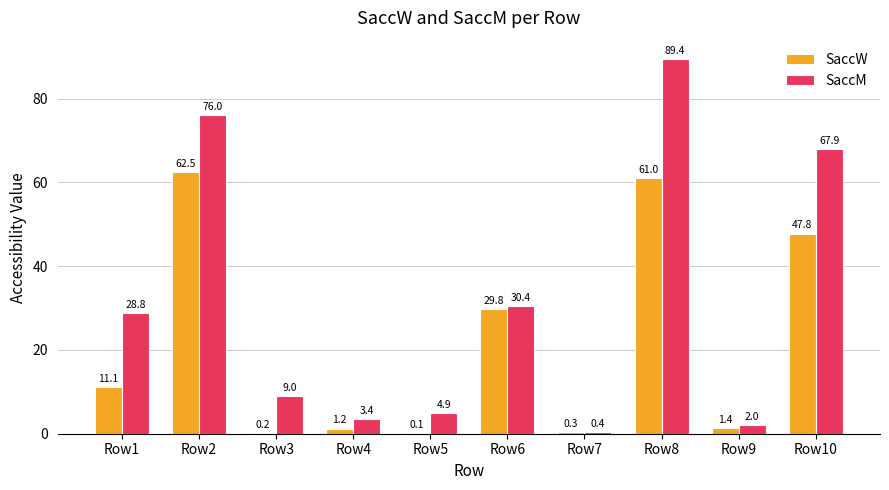

Is the value of SaccM at Row6 greater than the value of SaccW at Row4?

Yes